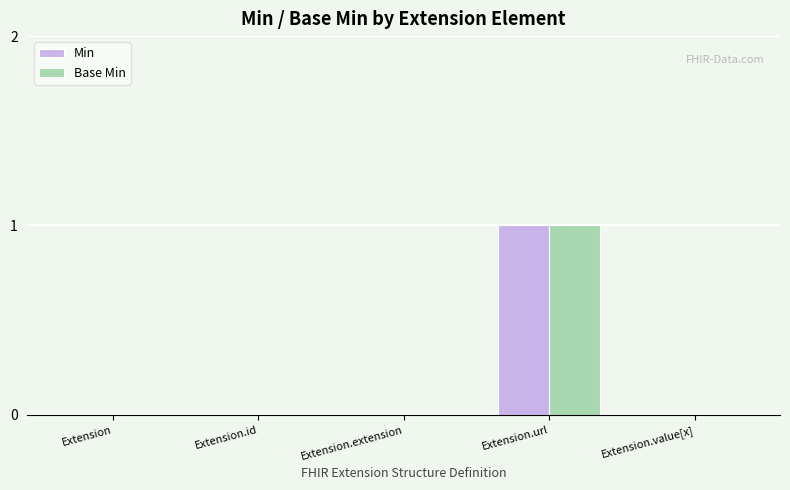

Reading right to left, extract all data points from this chart.

Min: 0	1	0	0	0
Base Min: 0	1	0	0	0